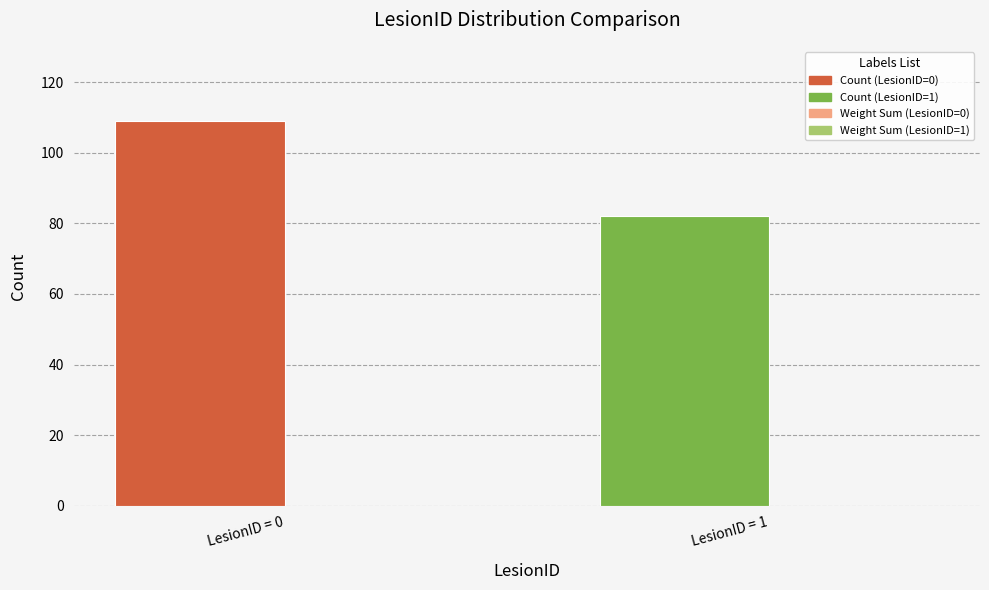

Reading right to left, extract all data points from this chart.

LesionID = 1=82	LesionID = 0=109